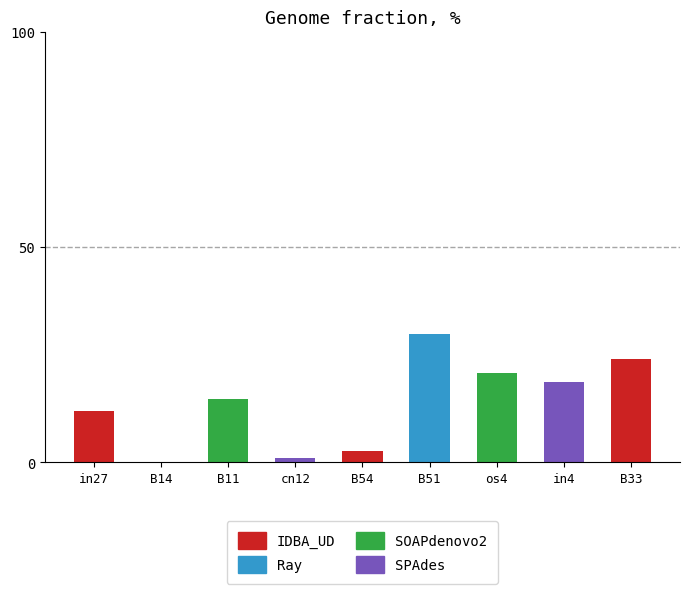

Is it true that the value at cn12 is 1.0?

True